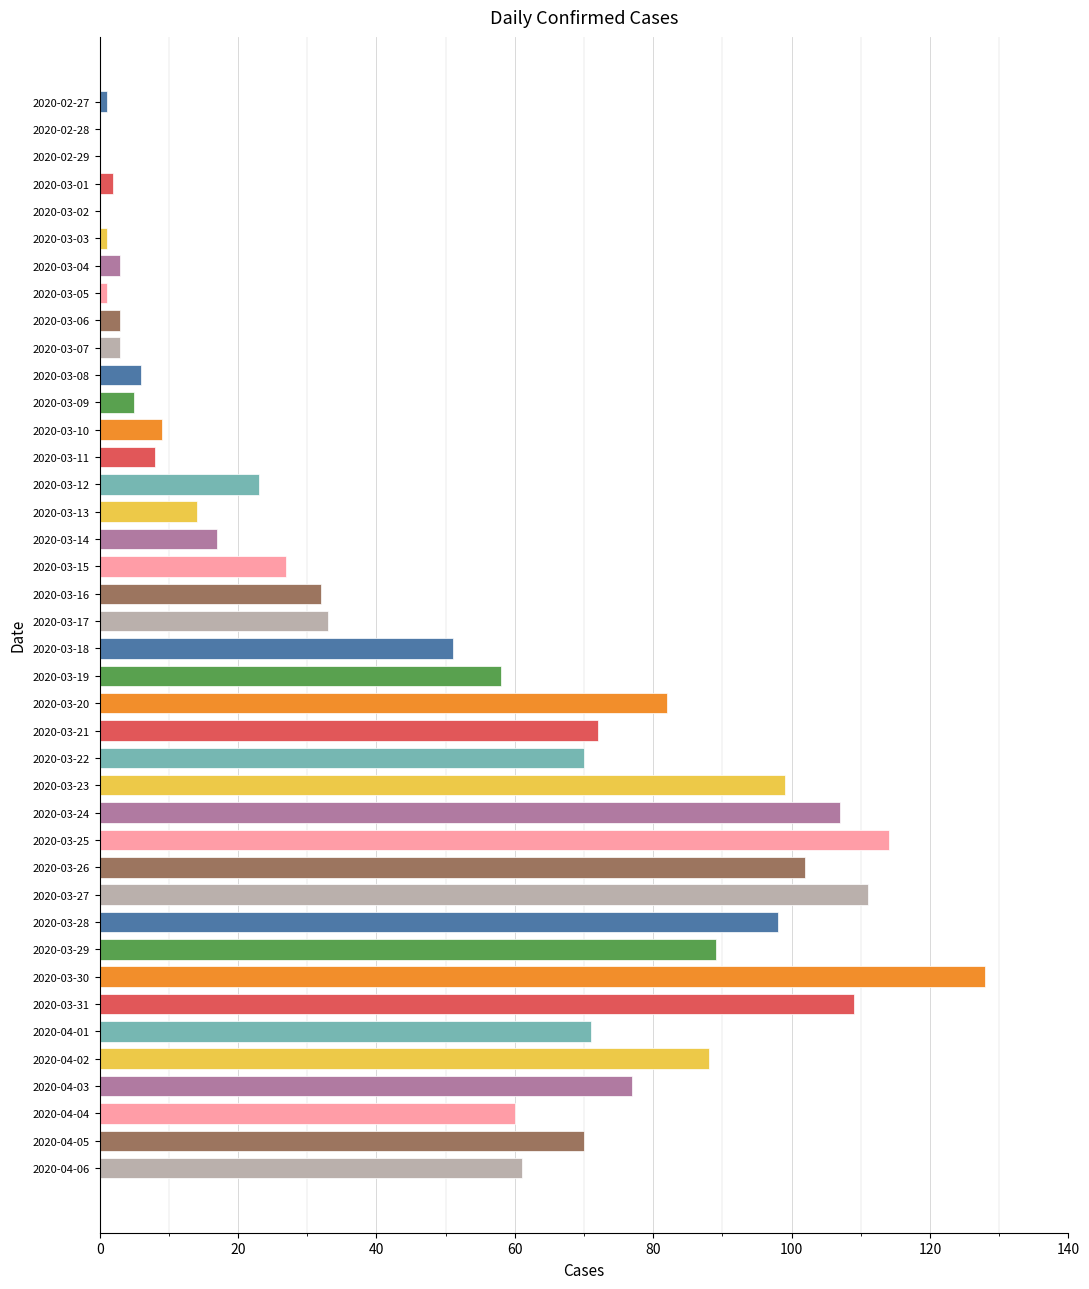

The value at 2020-03-07 is 3. True or false?

True